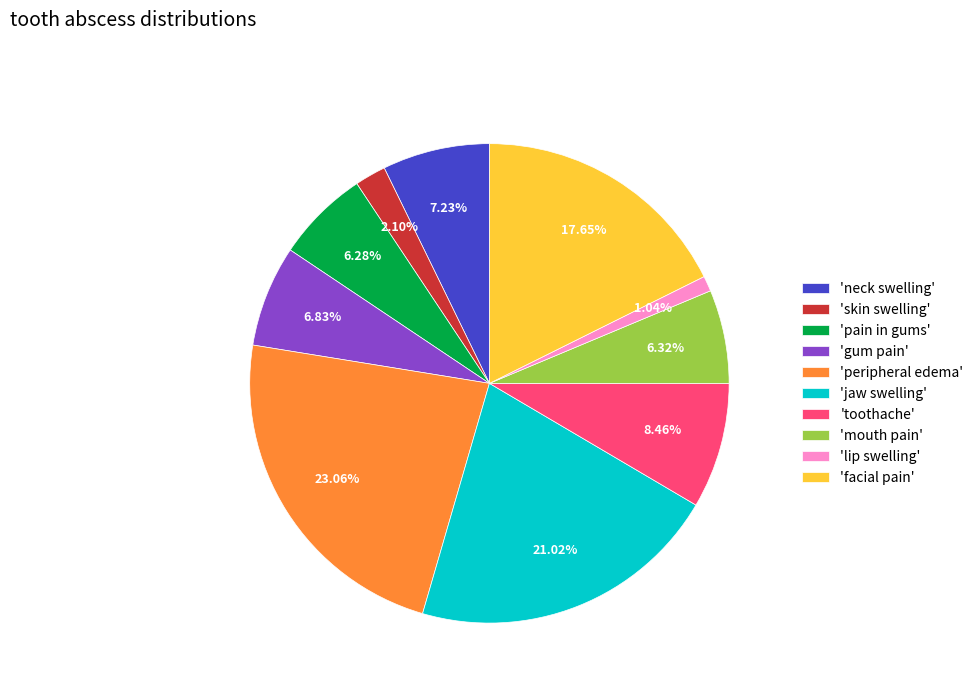

What is the smallest slice in the pie chart?

'lip swelling'